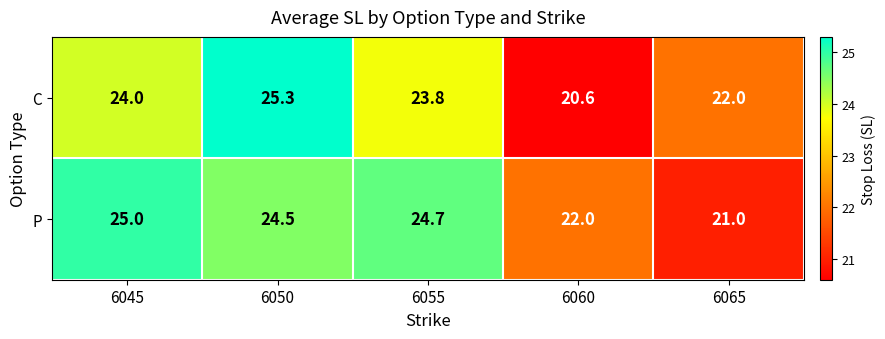

At which label is P closest to 23?

6060